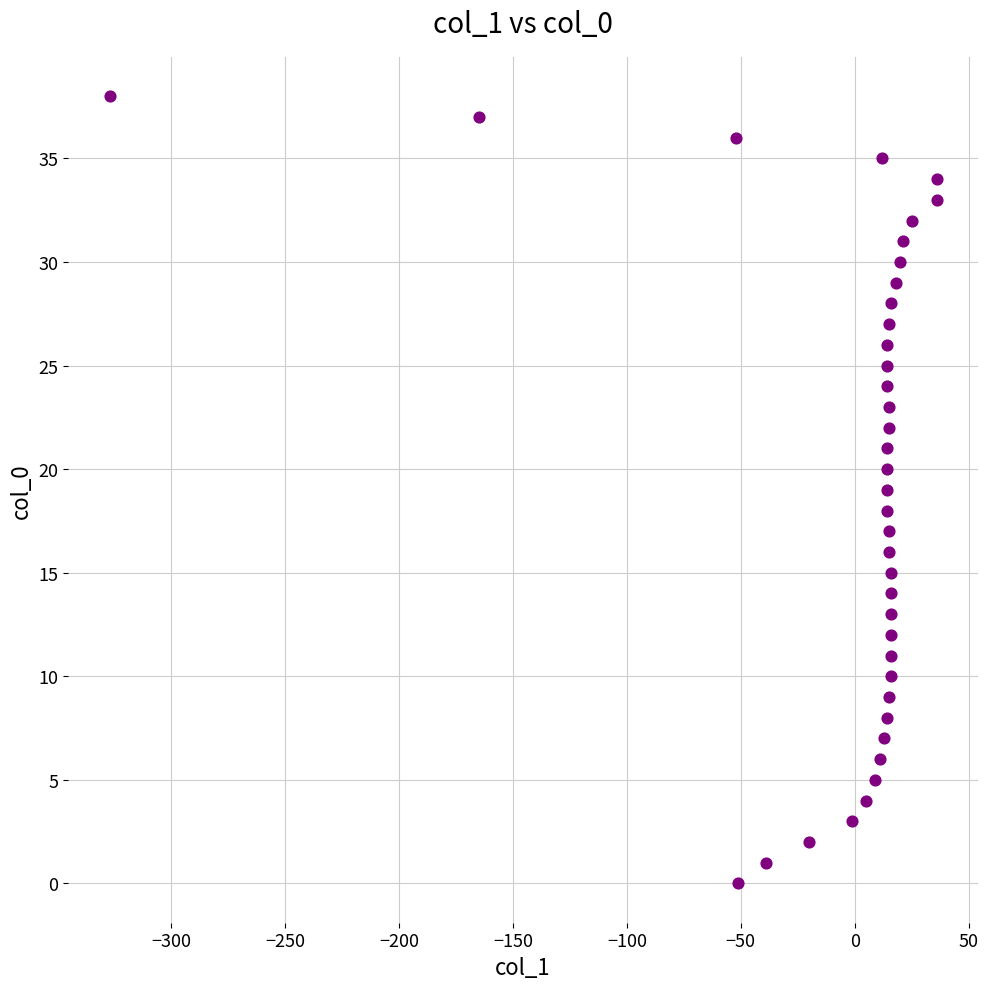

What is the range of Y values (max minus min)?

38